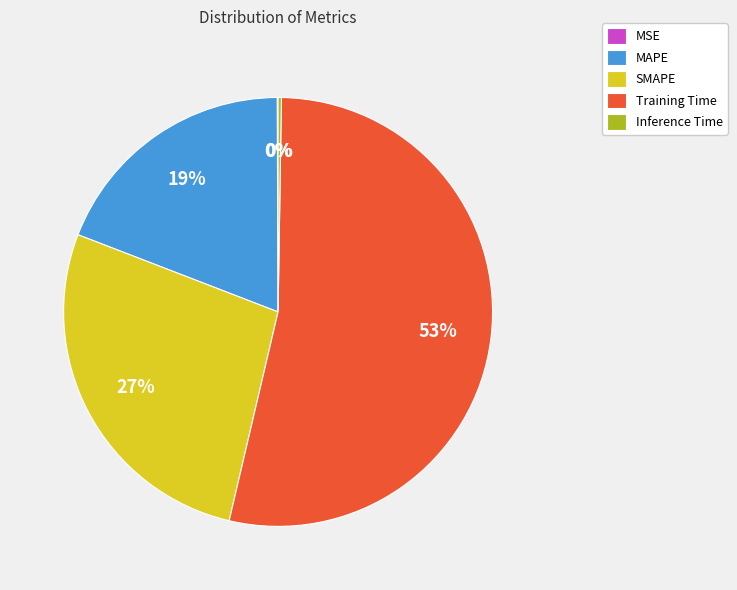

What is the largest slice in the pie chart?

Training Time